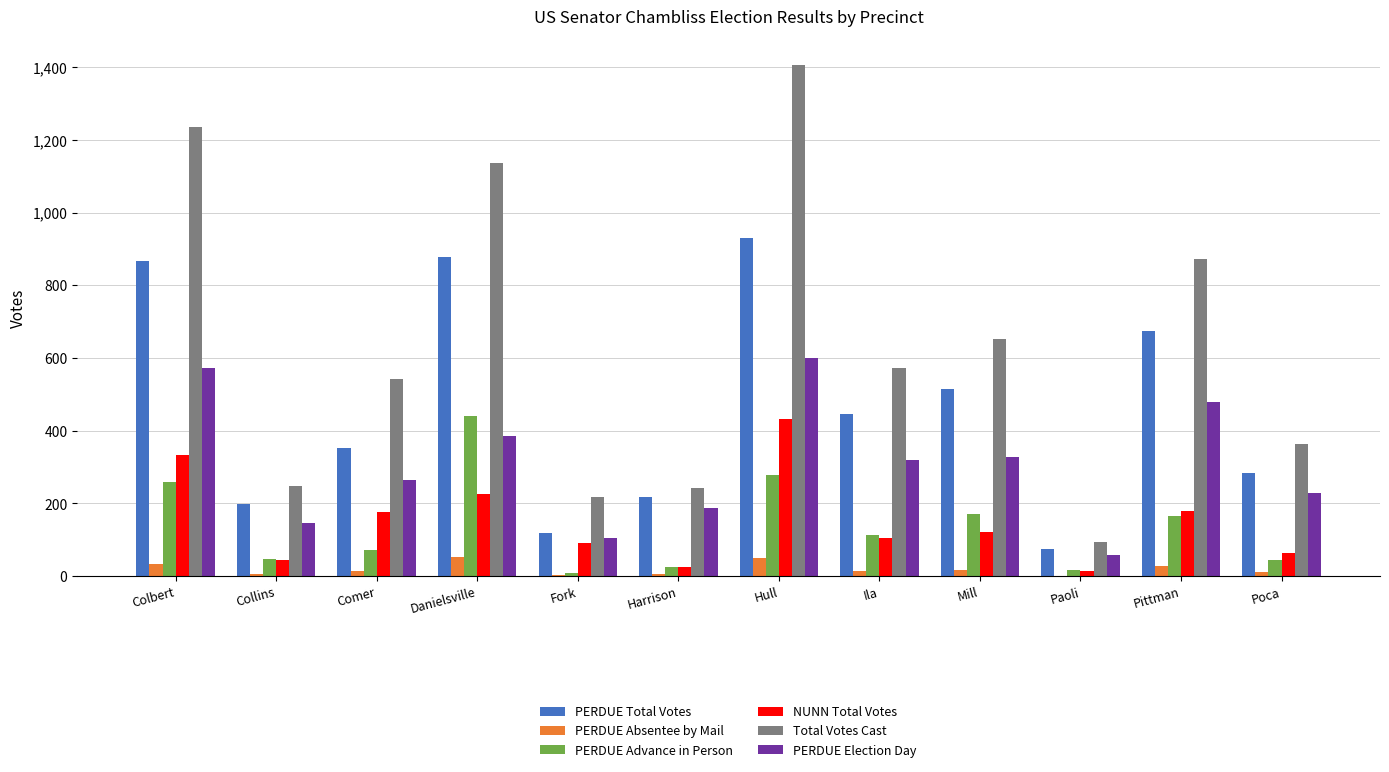

Where does the PERDUE Election Day series first go above 319?

Colbert